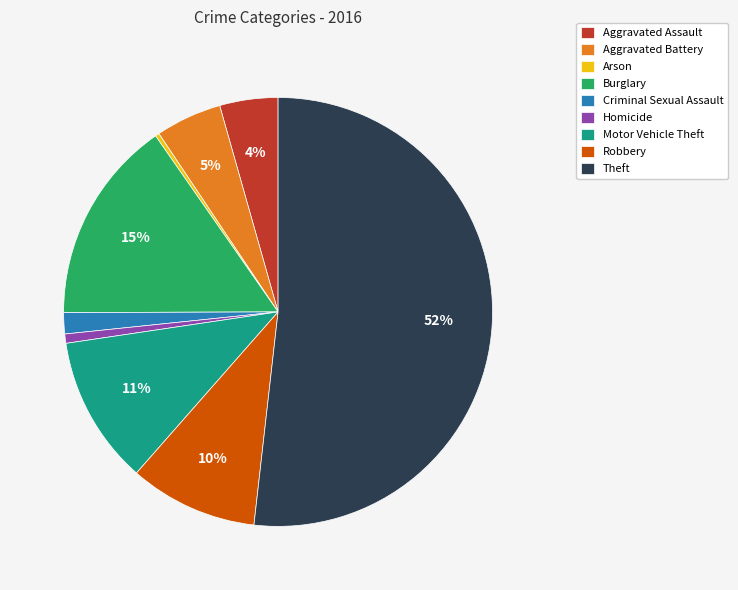

True or false: Aggravated Assault accounts for 4% of the total.

True